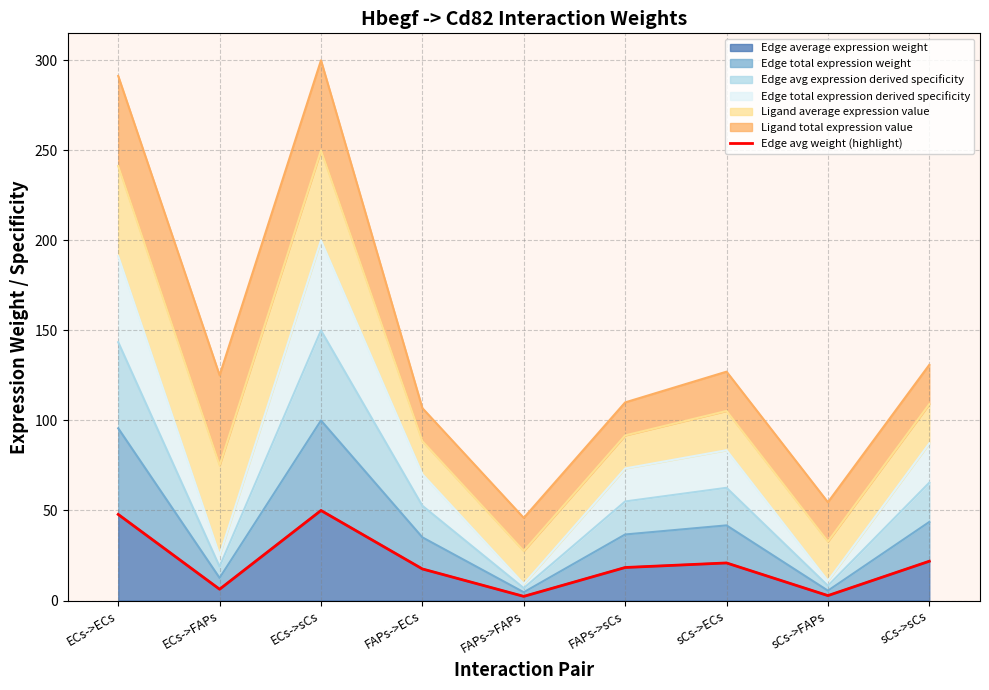

The chart shows a value of 20.9 at sCs->ECs. True or false?

True